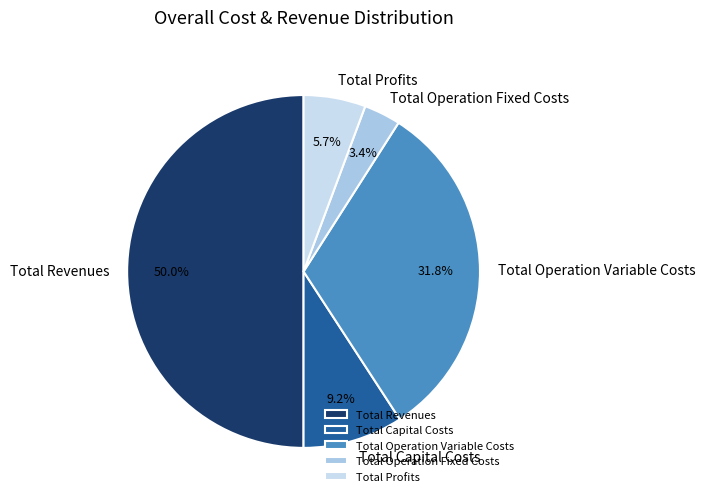

Which slice is the largest?

Total Revenues